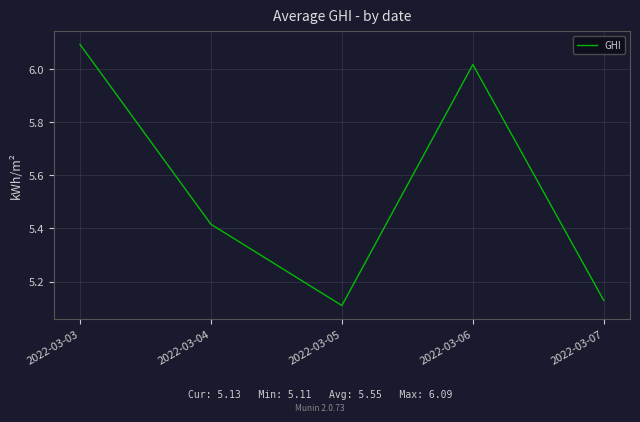

The value at 2022-03-07 is 5.1. True or false?

True